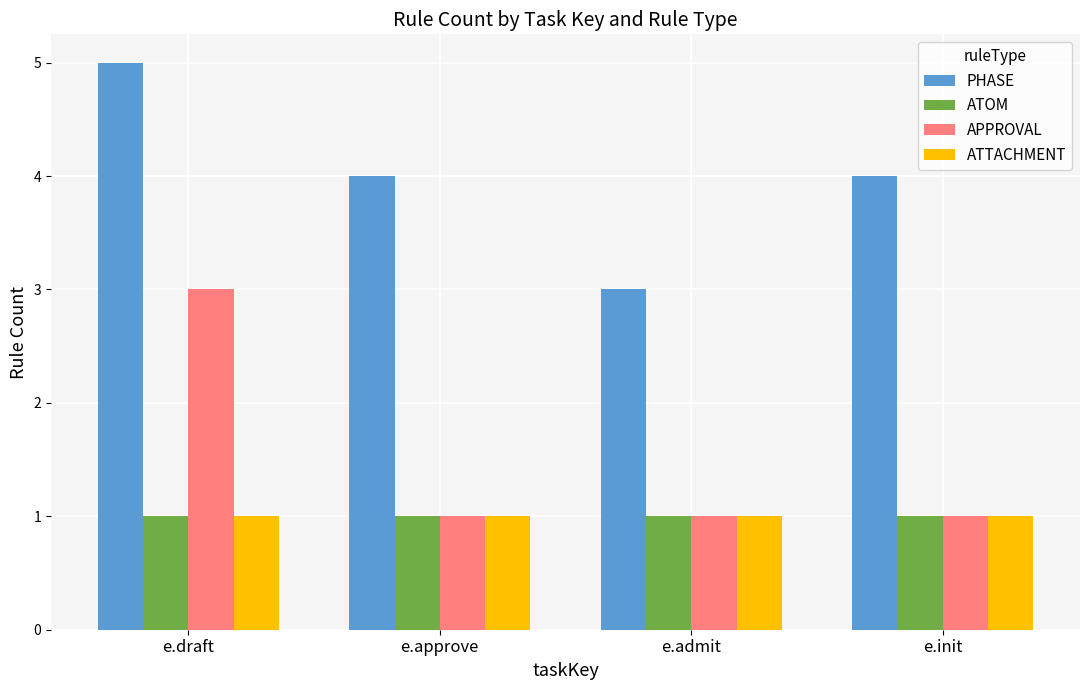

What is the spread (max minus min) of values at e.admit?

2